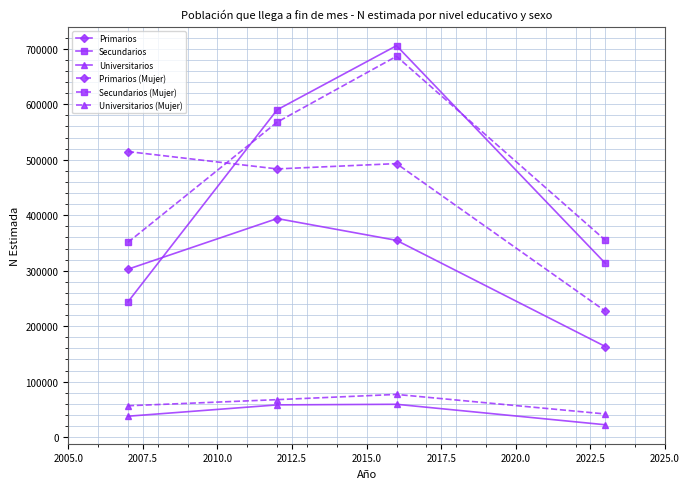

Which series has the largest range (max minus min)?

Secundarios